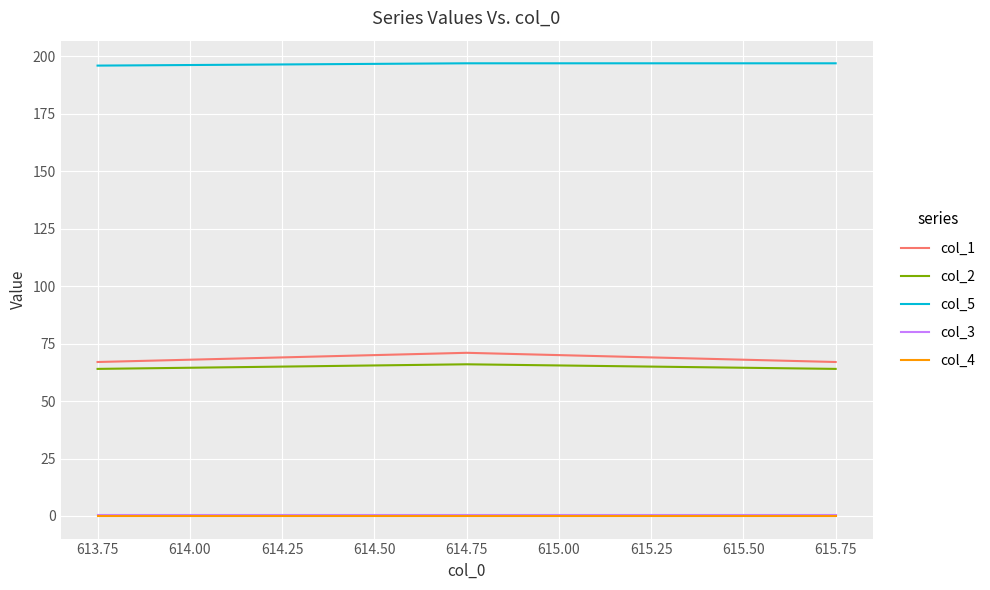

Is this an area chart (filled region under the line)?

No